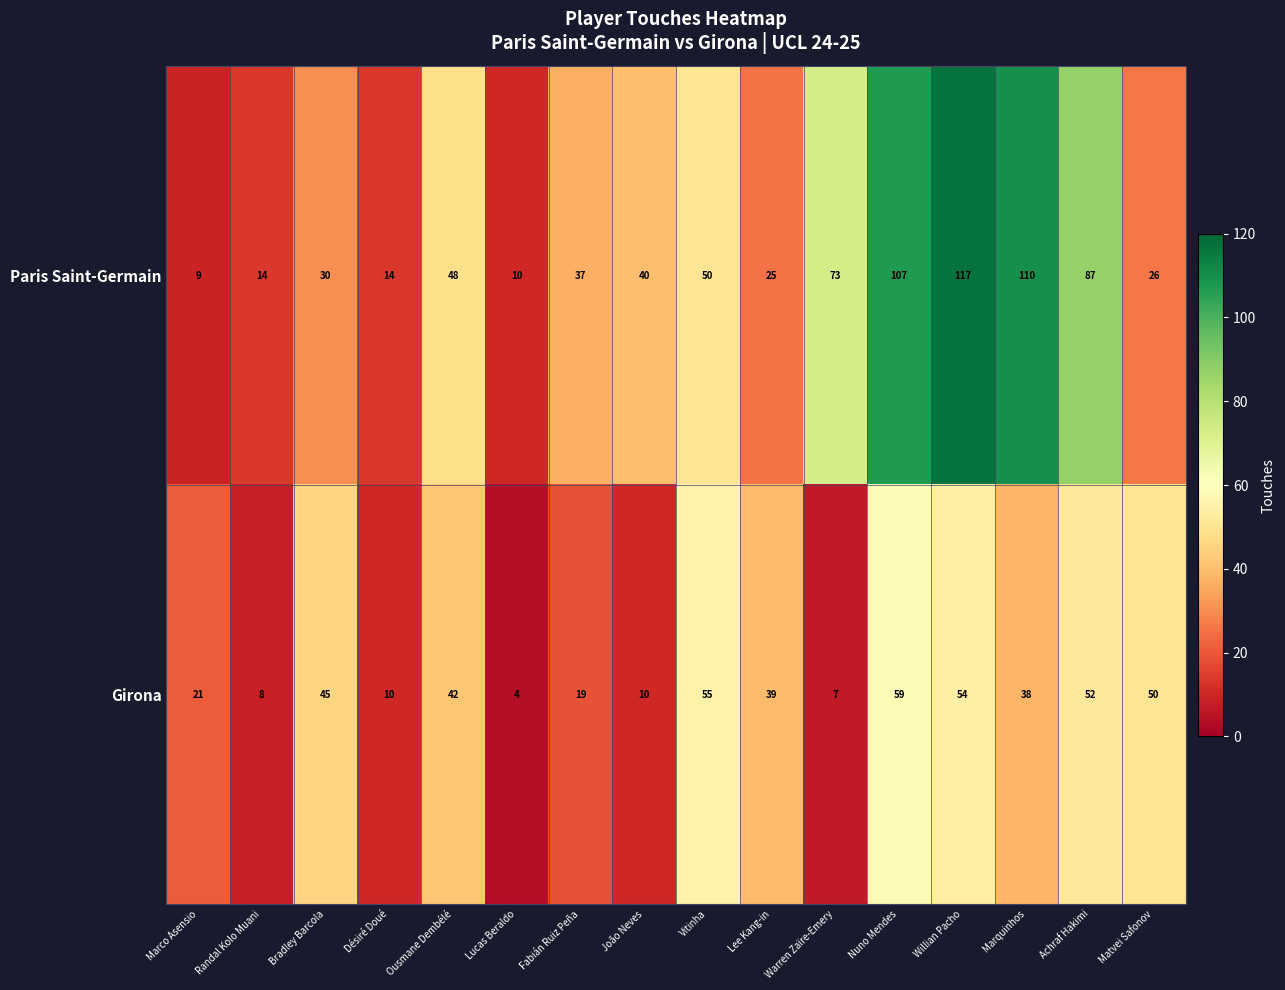

Which series has the widest spread of values?

Paris Saint-Germain